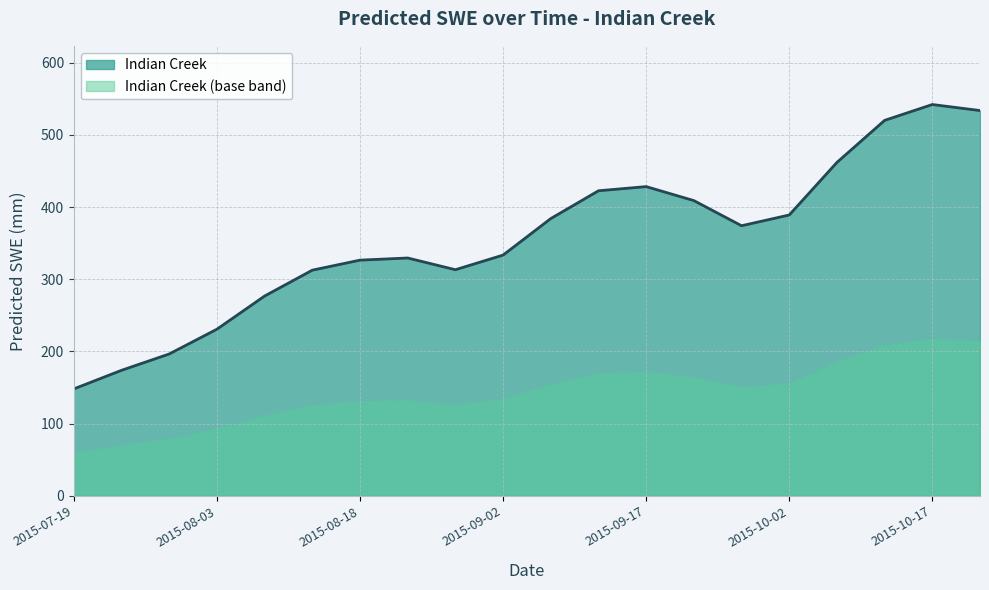

Count the number of values greater than 374.

10